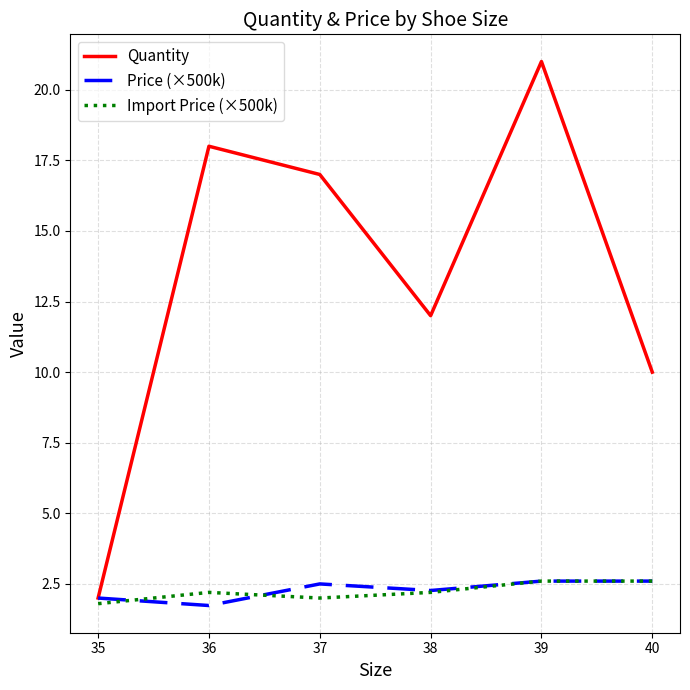

Count the Price (×500k) values in the range 2 to 3.

5